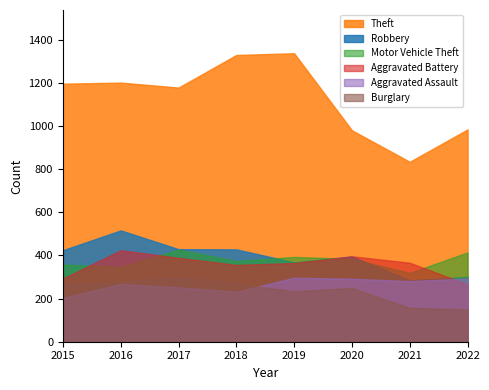

In Motor Vehicle Theft, how many points are higher than both neighbors (excluding endpoints)?

2